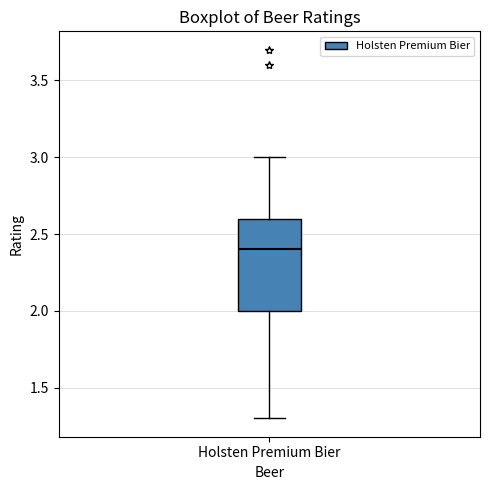

Transcribe this box plot: give where the median line is, the range the box spans, and where the two whiskers end, as read against the y-axis. The values are not printed on the chart, so give them approximately, as read against the axis.

median 2.4, box 2.0 to 2.6, whiskers 1.3 to 3.0